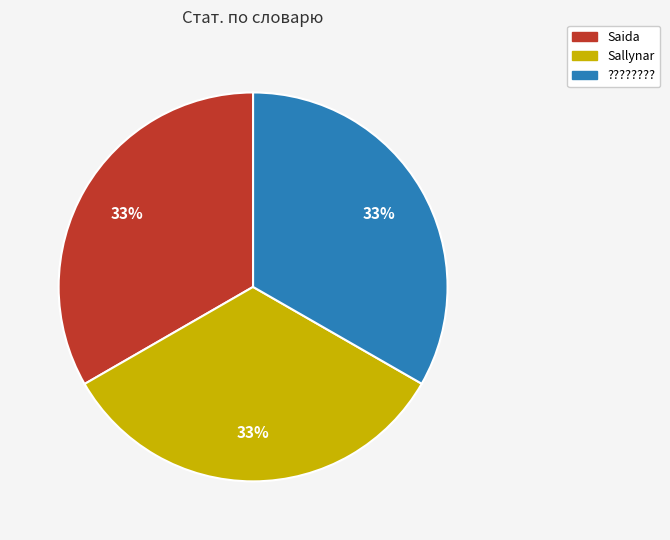

Does Sallynar represent more than half of the total?

No